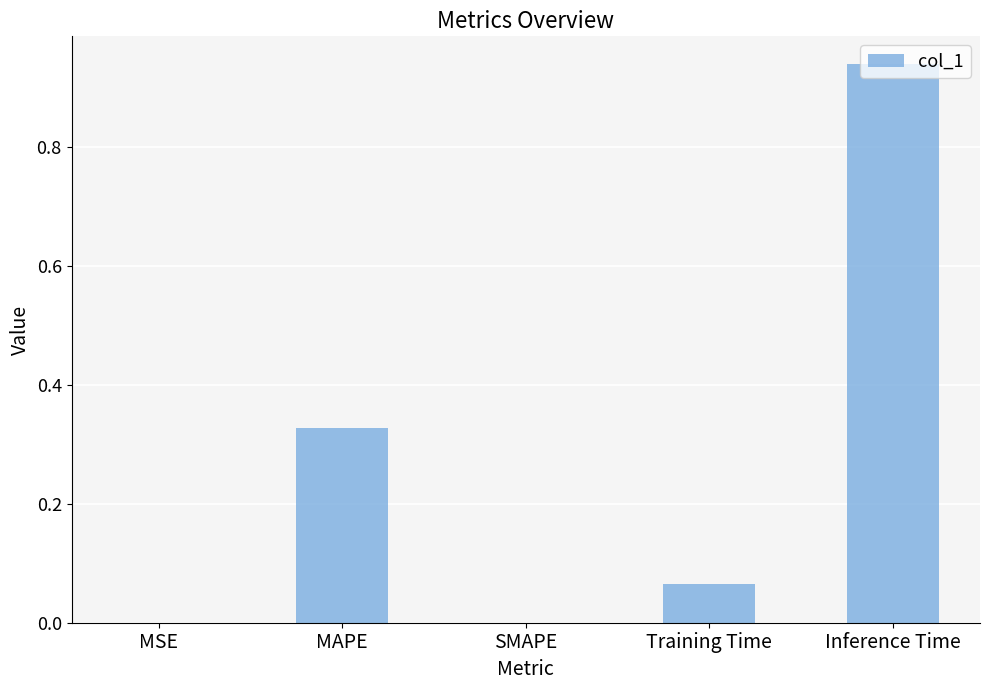

What is the sum of all values?

1.3